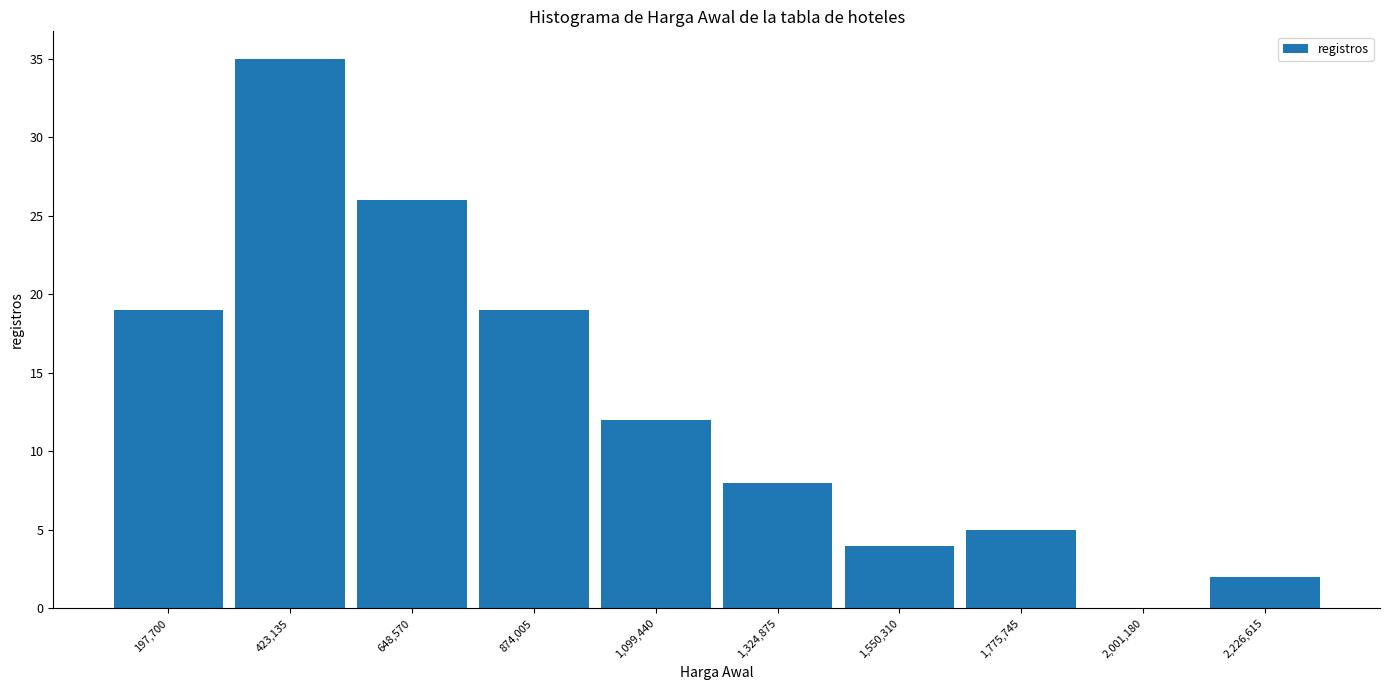

What is the height of the bar covering 1450000 to 1650000 on the x-axis? Neither the bar edges nor the heights are printed on the chart, so give them approximately, as read against the axes.

4